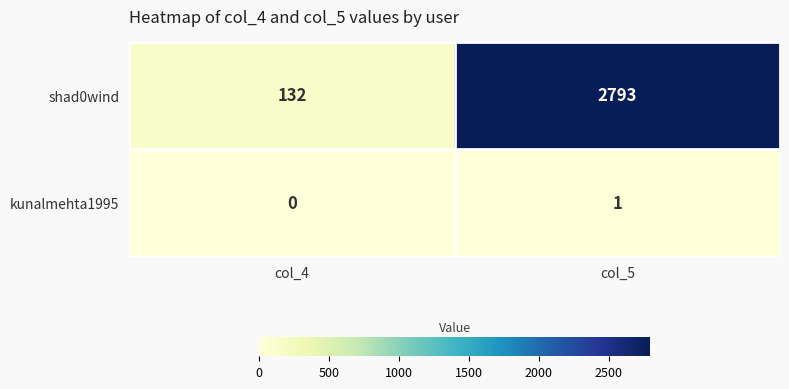

Which label corresponds to the largest value in the chart?

col_5